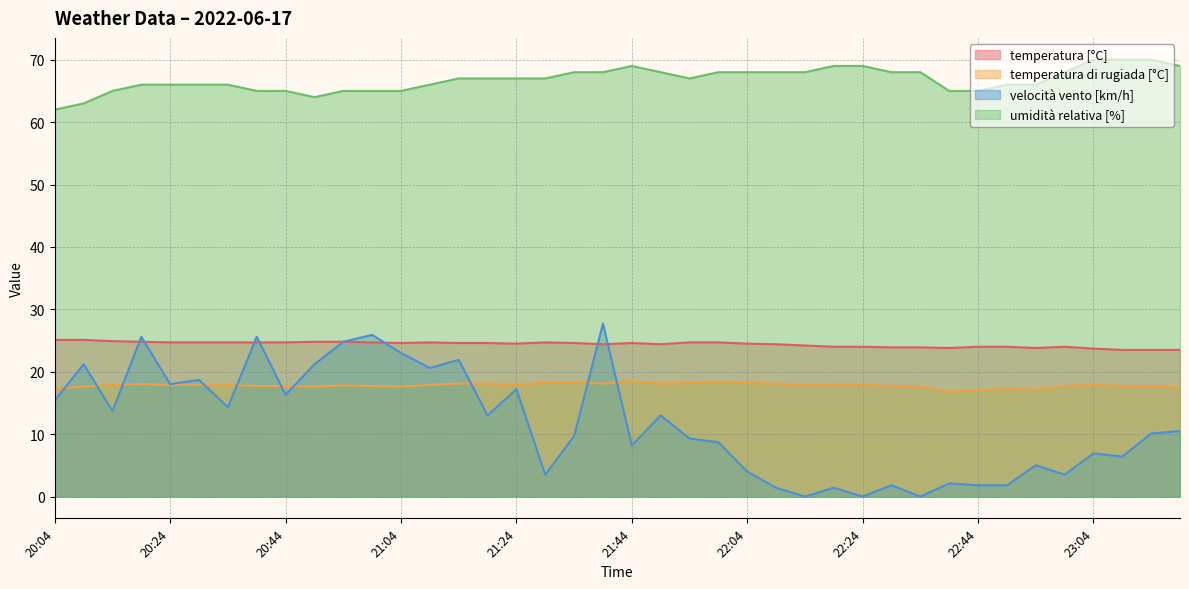

Which series has the largest total across all categories?

umidità relativa [%]